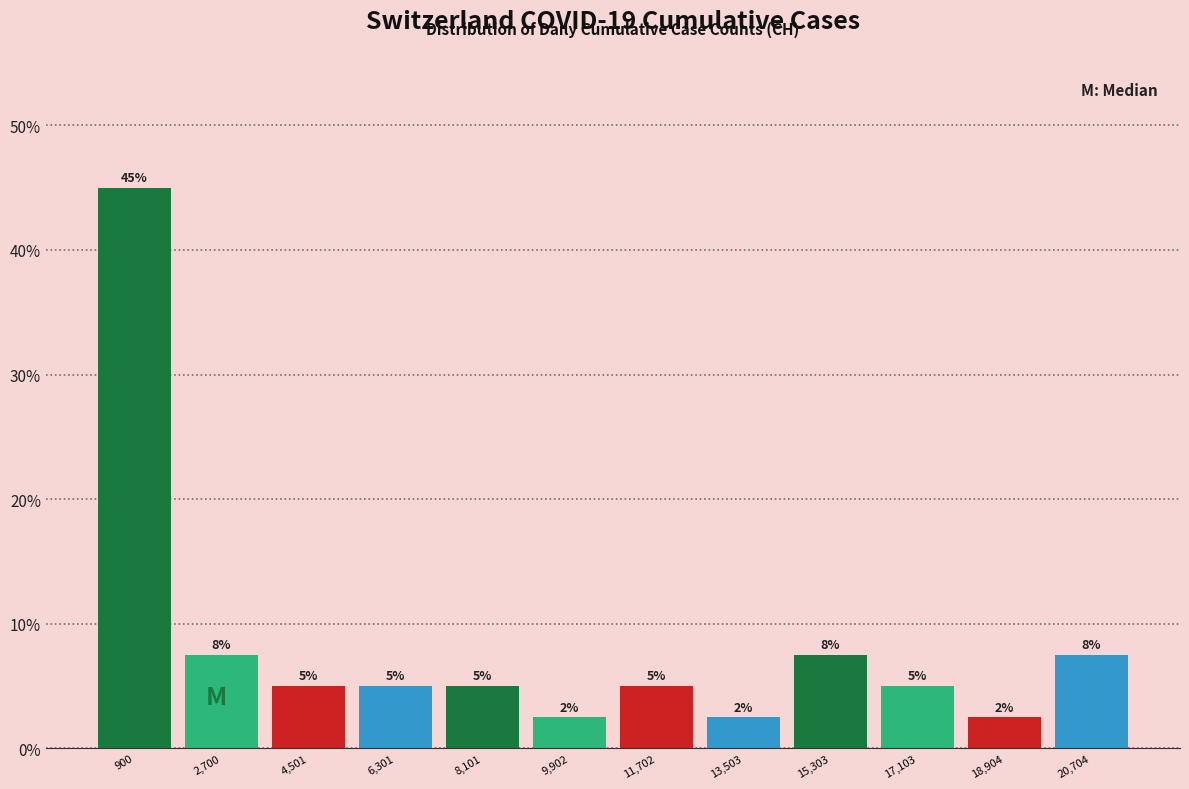

Which range on the x-axis has the tallest bar?

0 to 1800